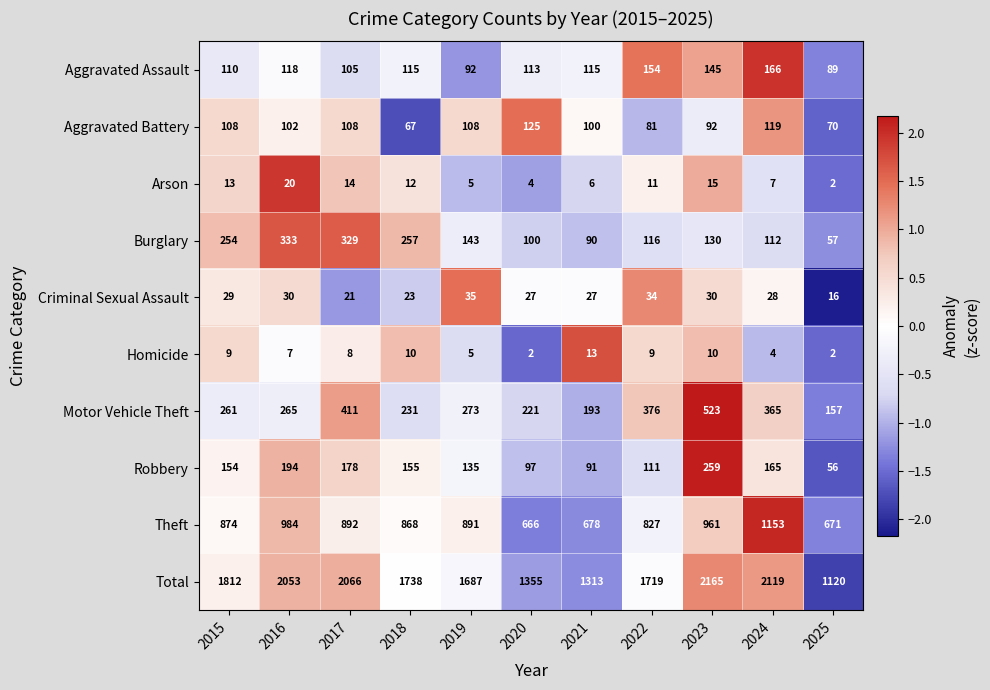

Where does the Total series first go above 1738?

2015